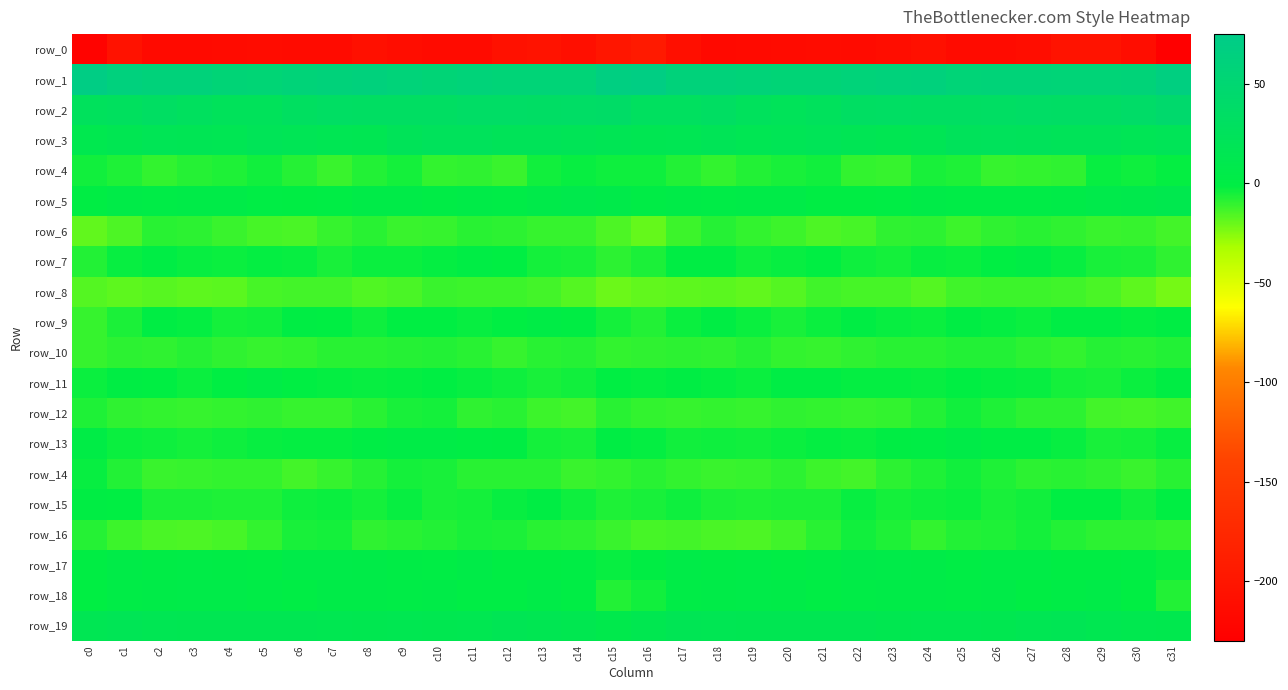

Which category has the highest value in the row_10 series?

c31